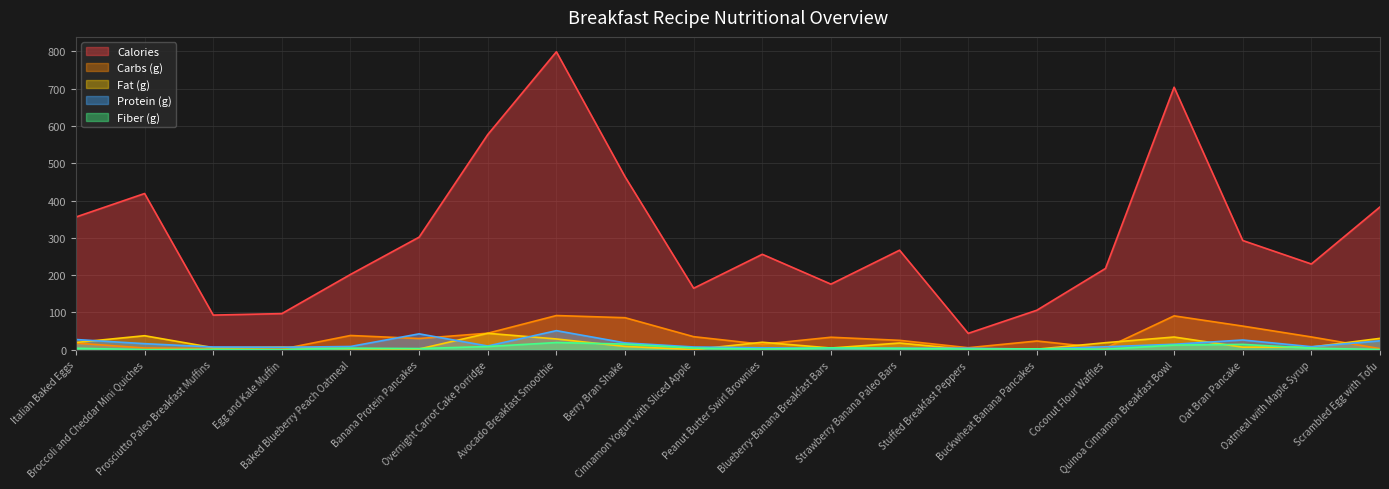

At which label does Calories first exceed 267?

Italian Baked Eggs